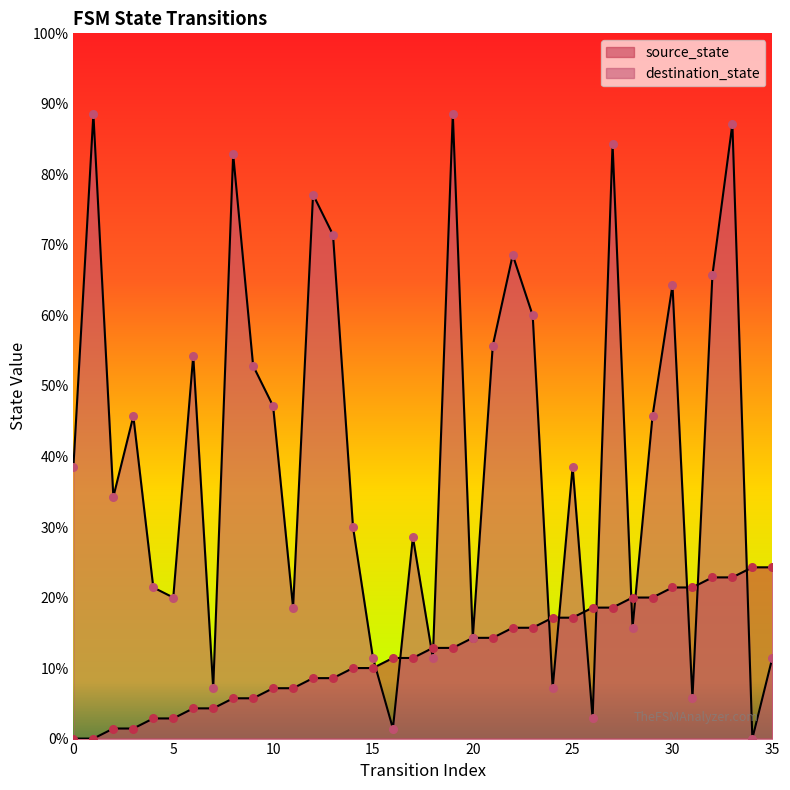

What is the total value across all series at 18?

17